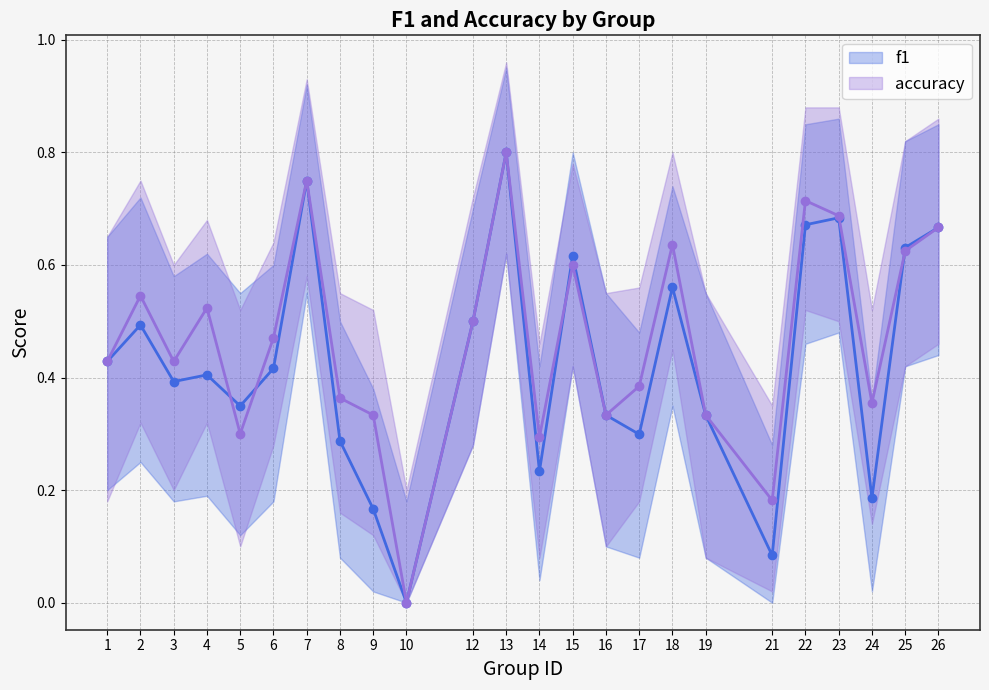

Reading left to right, transcribe all the data shown in this chart.

f1: 0.4	0.5	0.4	0.4	0.3	0.4	0.8	0.3	0.2	0.0	0.5	0.8	0.2	0.6	0.3	0.3	0.6	0.3	0.1	0.7	0.7	0.2	0.6	0.7
accuracy: 0.4	0.5	0.4	0.5	0.3	0.5	0.8	0.4	0.3	0.0	0.5	0.8	0.3	0.6	0.3	0.4	0.6	0.3	0.2	0.7	0.7	0.4	0.6	0.7